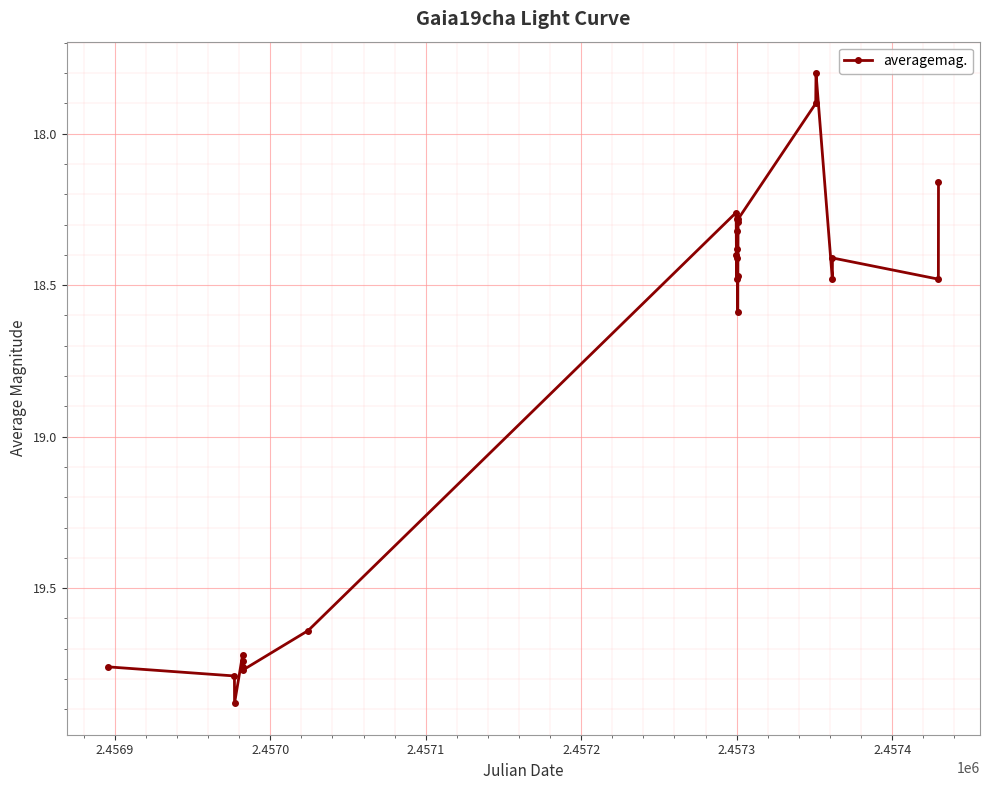

What is the average value?

18.8